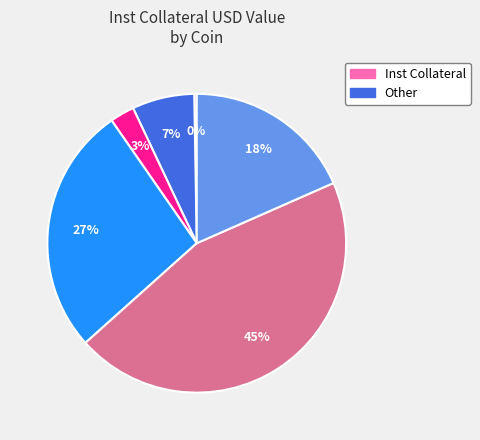

To the nearest percent, what is the average slice percentage?

17%